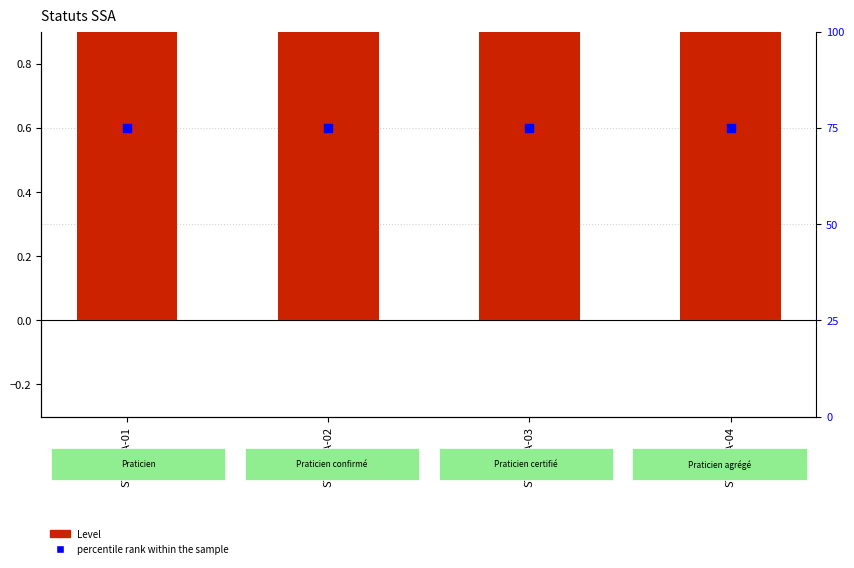

At how many categories does at least one series exceed 66?

4